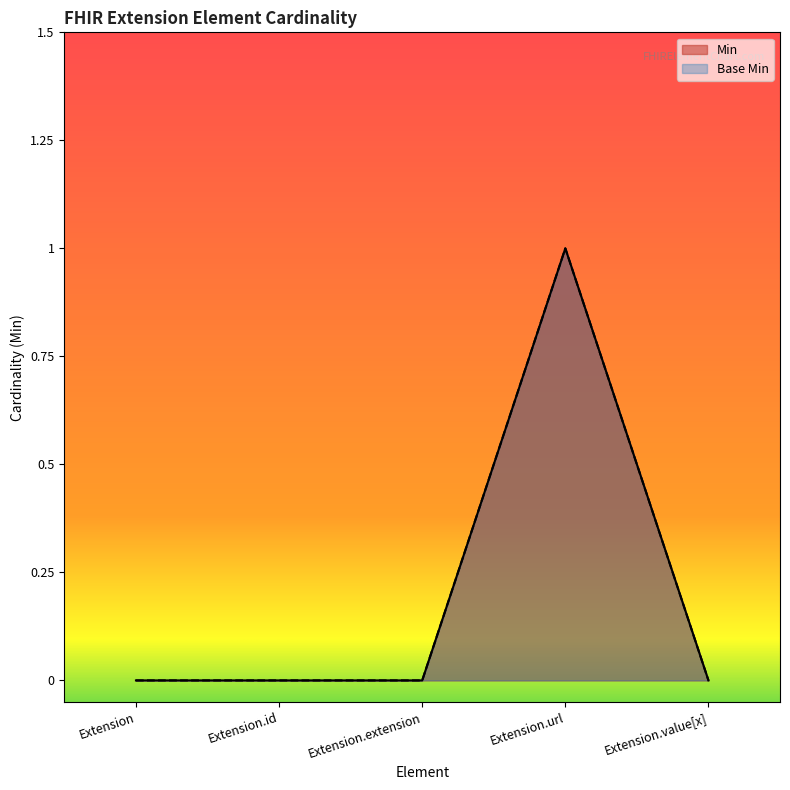

Does the chart display data point markers on the line(s)?

No